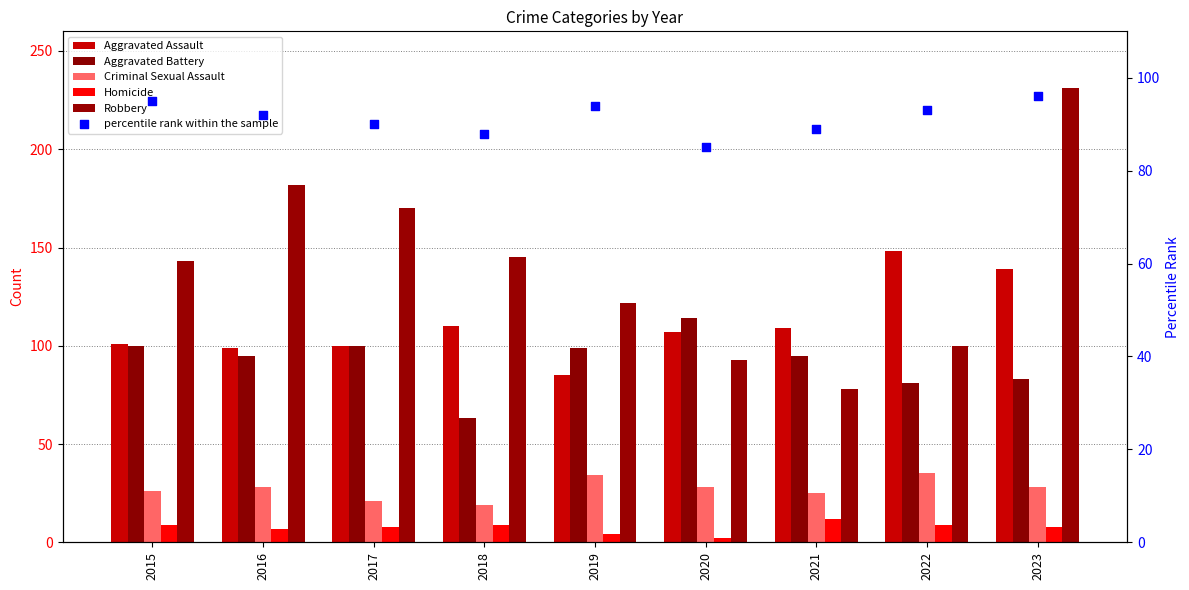

What is the total value across all series at 2018?

434